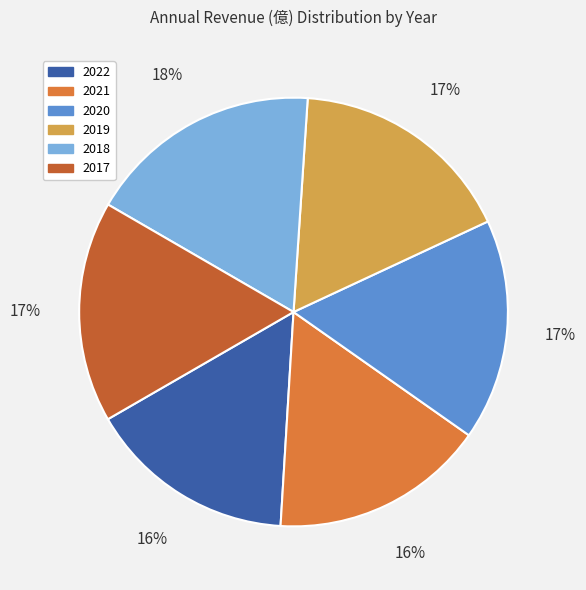

Which slice is the smallest?

2022